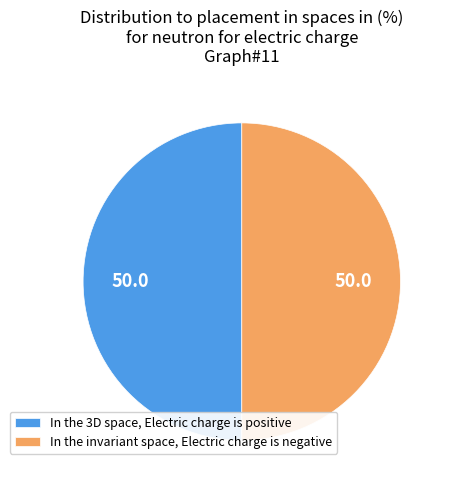

What is the ratio of the value at In the 3D space, Electric charge is positive to the value at In the invariant space, Electric charge is negative?

1.0